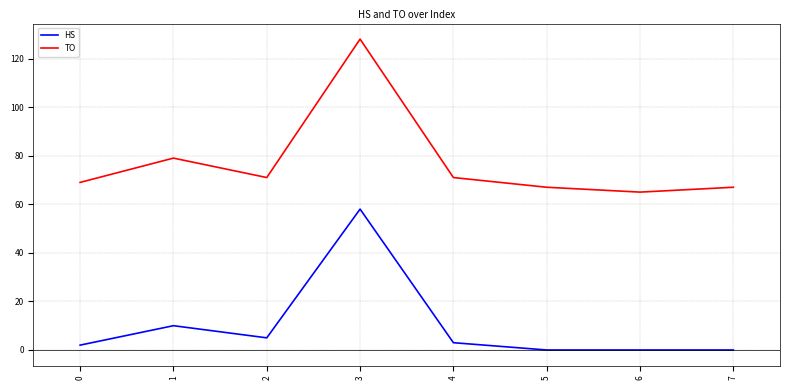

How many distinct data groups are displayed?

2